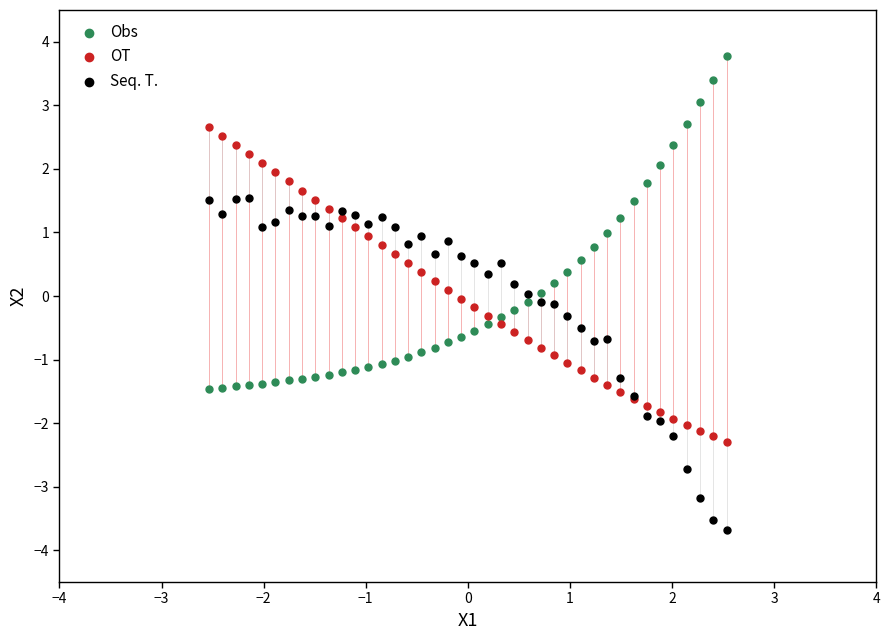

Which series contains the highest Y value?

Obs